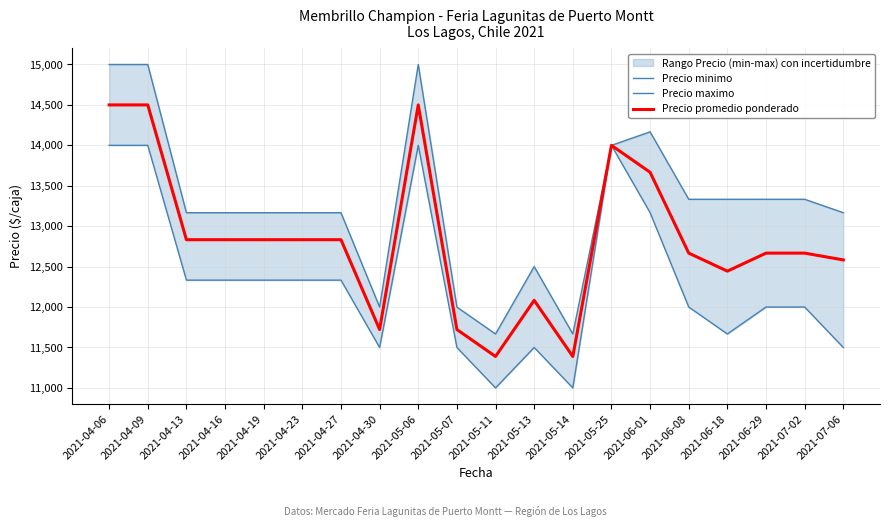

Where is Precio promedio ponderado nearest to the value 12944?

2021-04-13